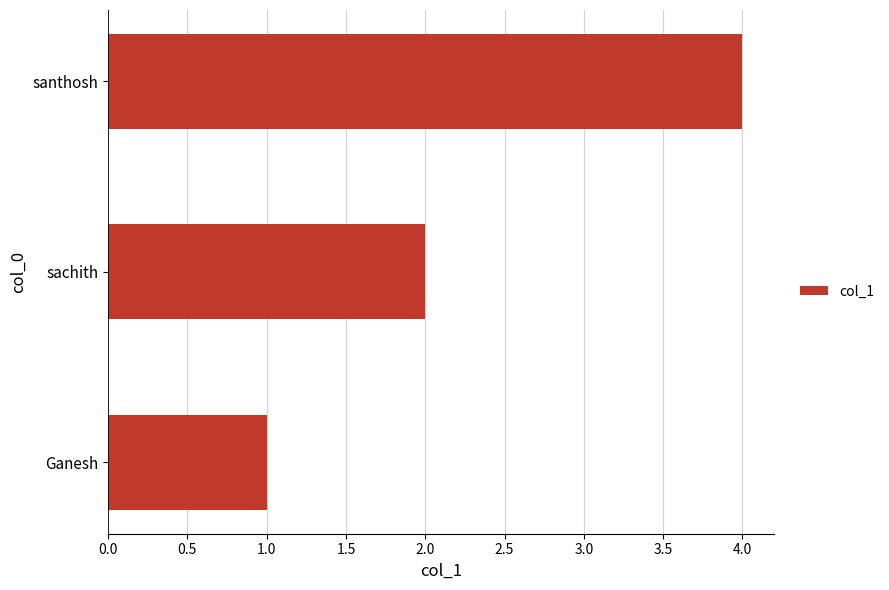

What is the sum of all values?

7